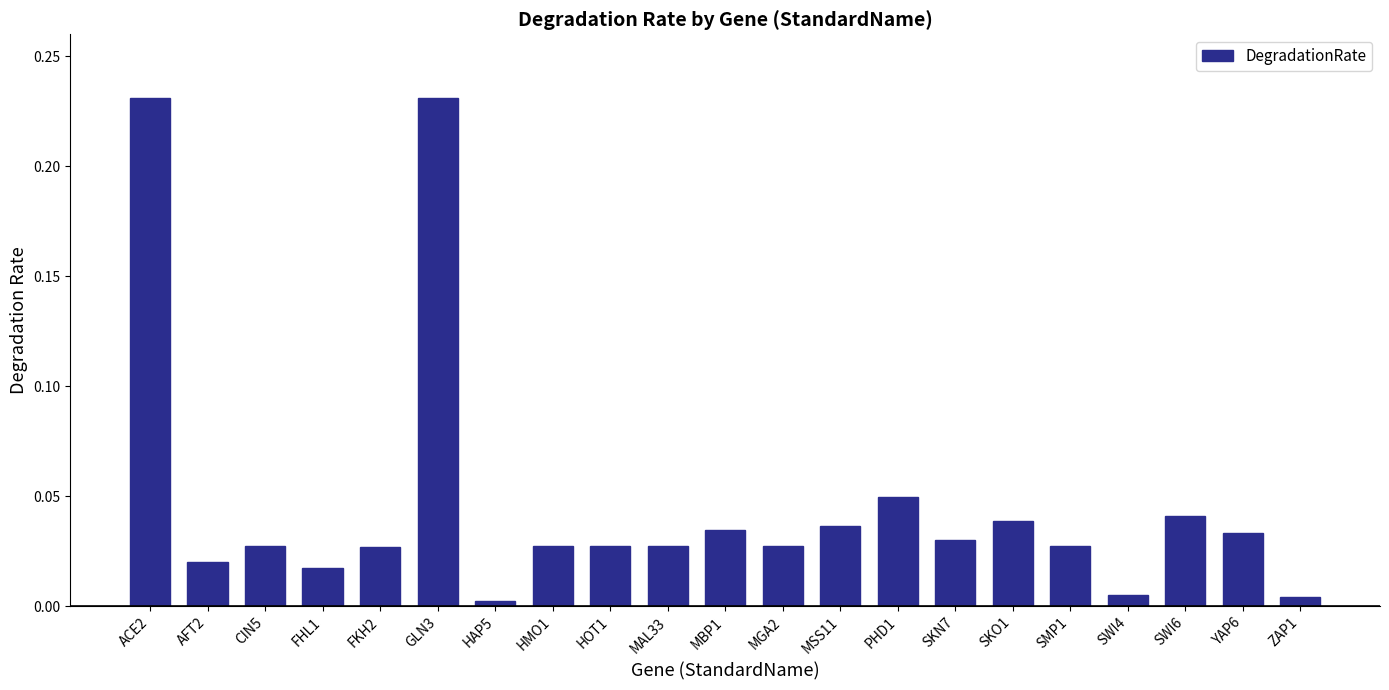

Between ACE2 and FHL1, which is larger?

ACE2